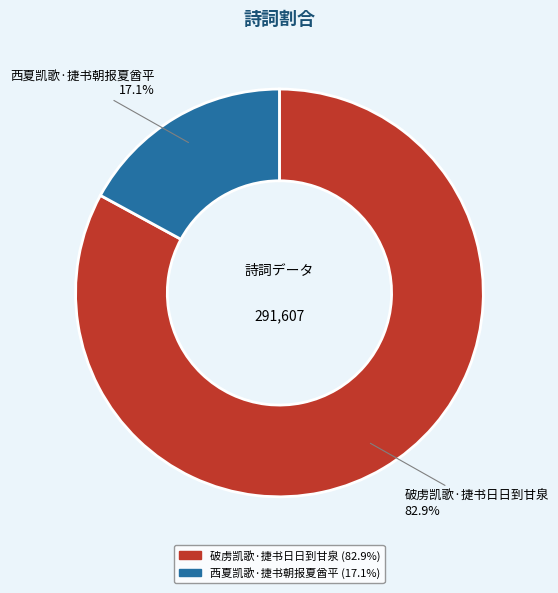

To the nearest percent, what percentage of the pie is 西夏凯歌·捷书朝报夏酋平?

17%